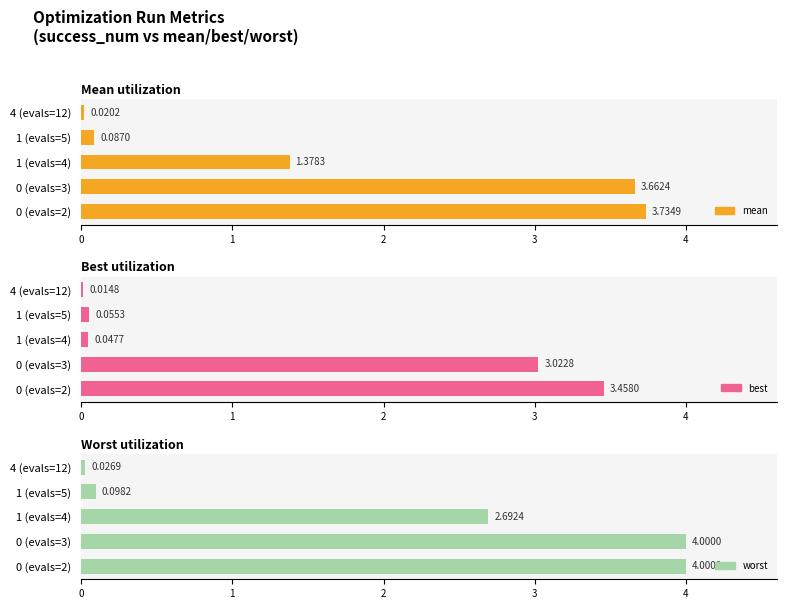

Are the bars horizontal?

Yes